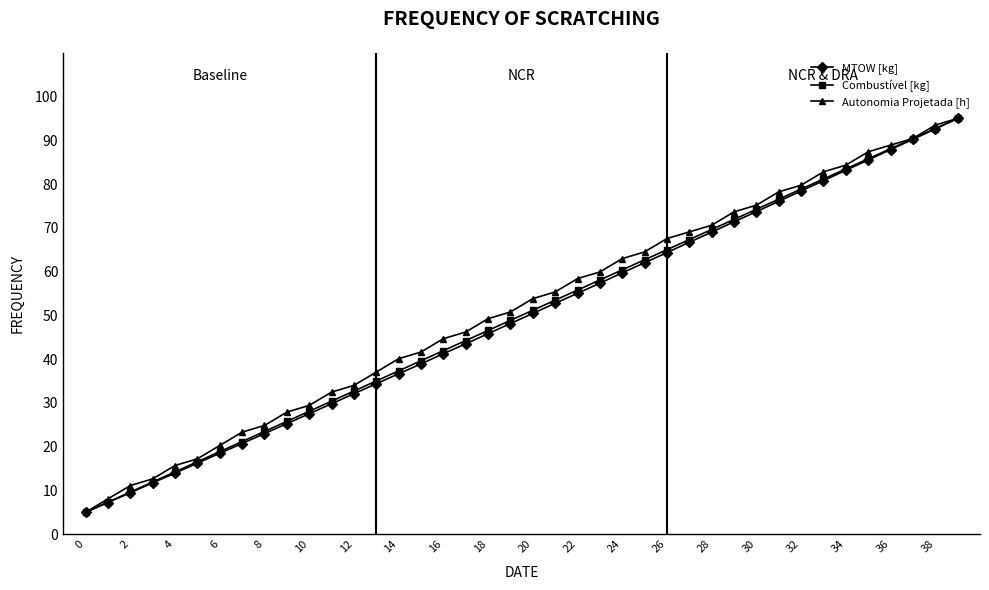

True or false: Combustível [kg] has more than 1 interior local peaks.

False